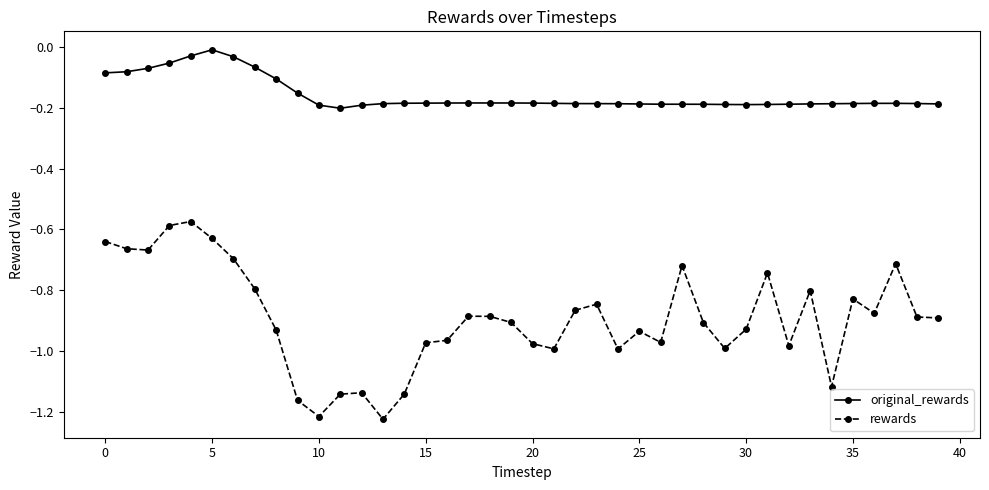

What is the difference between the maximum and minimum values in the original_rewards series?

0.2